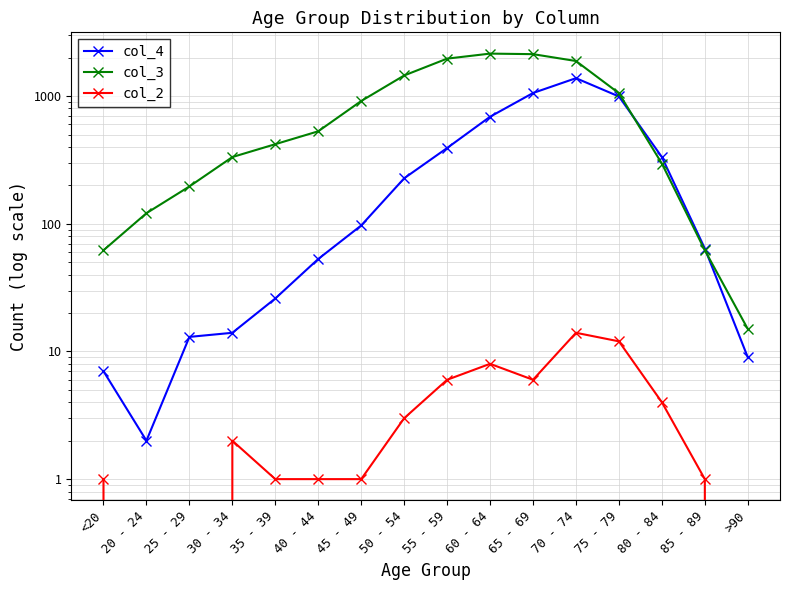

Reading left to right, extract all data points from this chart.

col_4: <20=7	20 - 24=2	25 - 29=13	30 - 34=14	35 - 39=26	40 - 44=53	45 - 49=97	50 - 54=227	55 - 59=392	60 - 64=689	65 - 69=1057	70 - 74=1381	75 - 79=993	80 - 84=333	85 - 89=64	>90=9
col_3: <20=62	20 - 24=121	25 - 29=196	30 - 34=333	35 - 39=420	40 - 44=530	45 - 49=915	50 - 54=1450	55 - 59=1965	60 - 64=2151	65 - 69=2130	70 - 74=1882	75 - 79=1053	80 - 84=296	85 - 89=62	>90=15
col_2: <20=1	20 - 24=0	25 - 29=0	30 - 34=2	35 - 39=1	40 - 44=1	45 - 49=1	50 - 54=3	55 - 59=6	60 - 64=8	65 - 69=6	70 - 74=14	75 - 79=12	80 - 84=4	85 - 89=1	>90=0